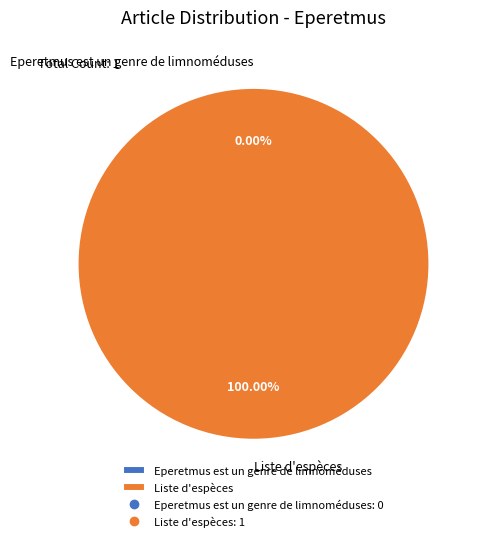

To the nearest percent, what is the combined percentage of Liste d'espèces and Eperetmus est un genre de limnoméduses?

100%